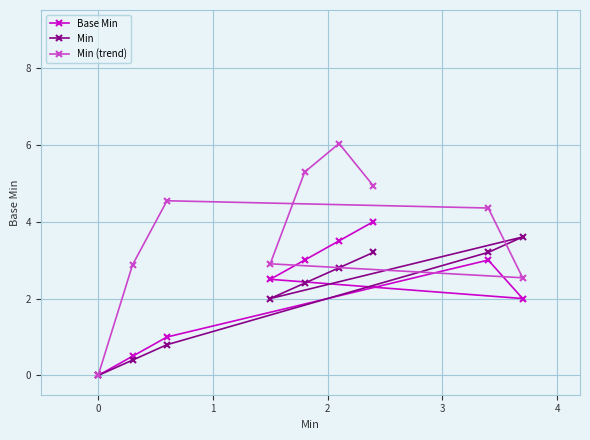

What is the difference between the maximum and second lowest values in the Base Min series?

3.5